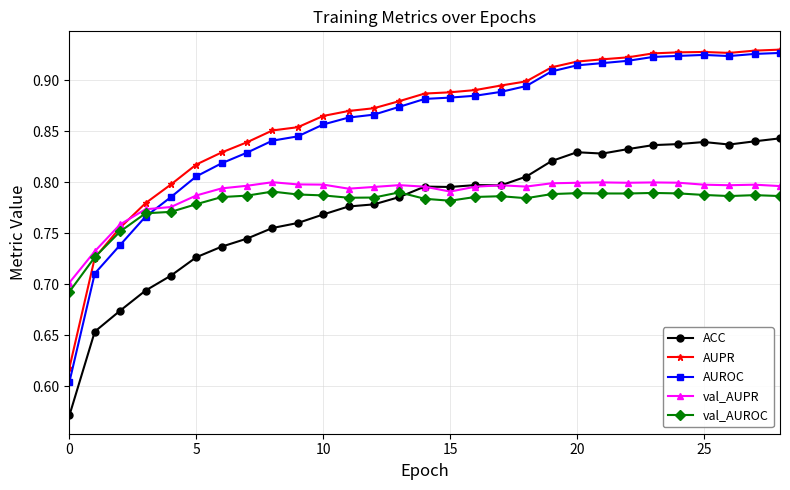

How many lines are shown in the chart?

5